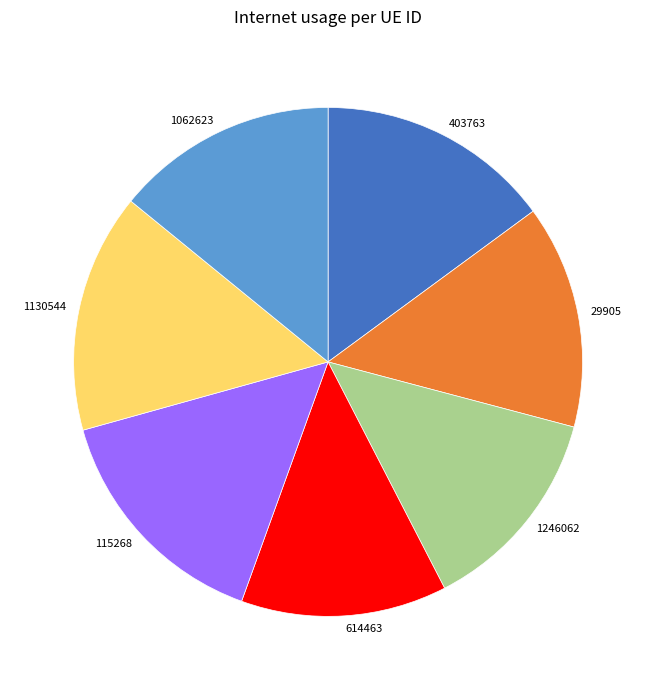

How many segments does this pie chart have?

7